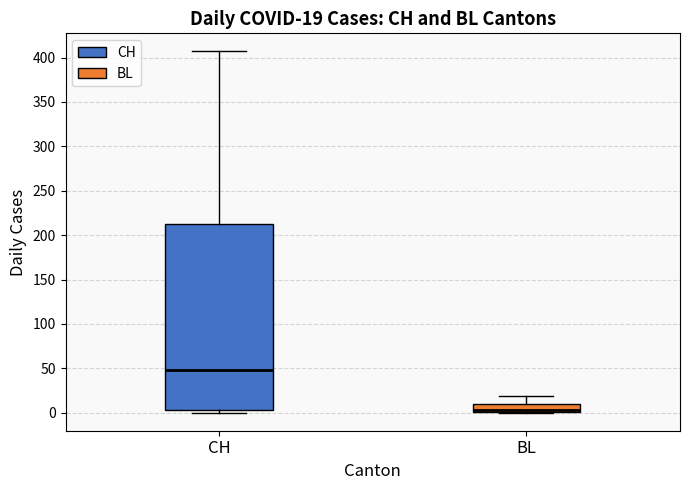

Comparing the boxes themselves (not the whiskers), which one is the tallest?

CH